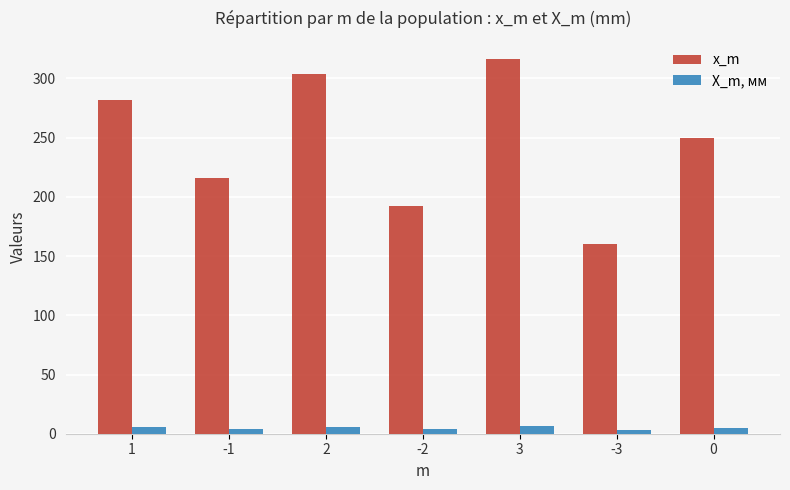

How many data points in X_m, мм are less than 5?

3